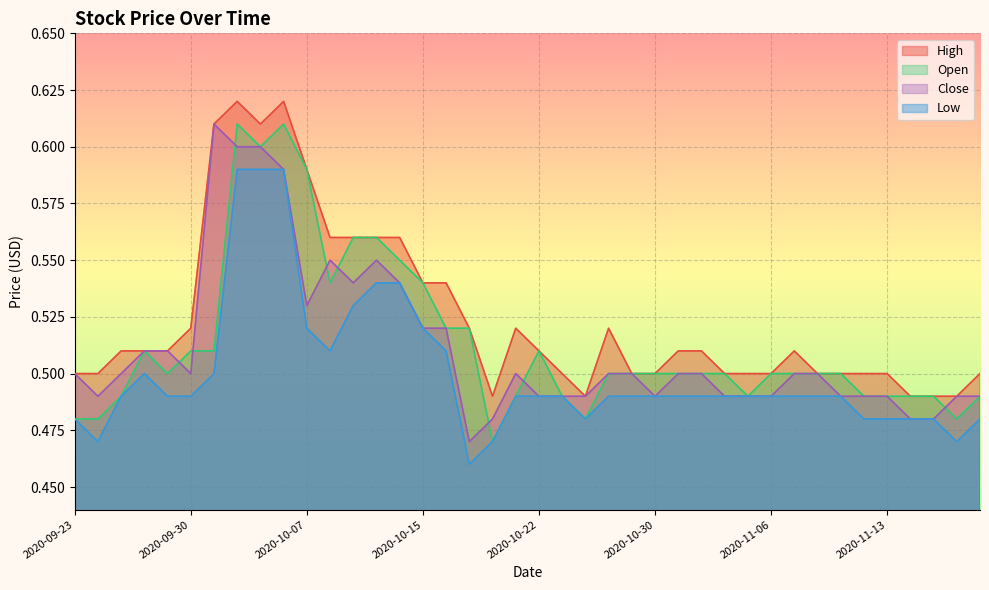

Rank the categories by High value from highest to lowest.

2020-10-02, 2020-10-06, 2020-10-01, 2020-10-05, 2020-10-07, 2020-10-08, 2020-10-09, 2020-10-12, 2020-10-14, 2020-10-15, 2020-10-16, 2020-09-30, 2020-10-19, 2020-10-21, 2020-10-28, 2020-09-25, 2020-09-28, 2020-09-29, 2020-10-22, 2020-11-02, 2020-11-03, 2020-11-09, 2020-09-23, 2020-09-24, 2020-10-26, 2020-10-29, 2020-10-30, 2020-11-04, 2020-11-05, 2020-11-06, 2020-11-10, 2020-11-11, 2020-11-12, 2020-11-13, 2020-11-19, 2020-10-20, 2020-10-27, 2020-11-16, 2020-11-17, 2020-11-18